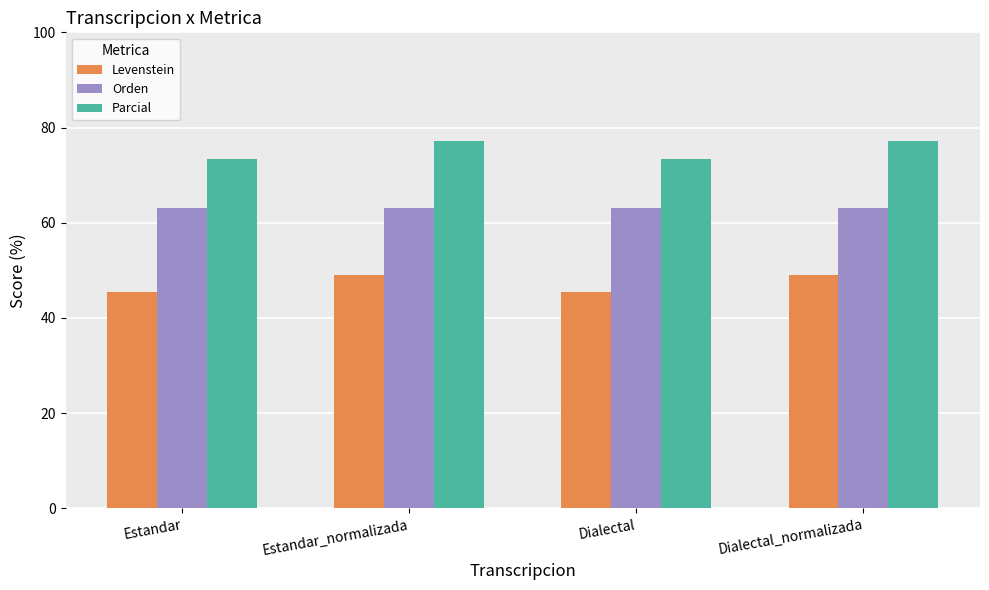

What is the label of the 4th bar from the left?

Dialectal_normalizada